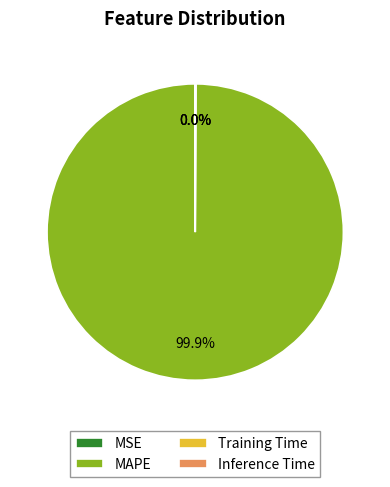

What is the largest slice in the pie chart?

MAPE